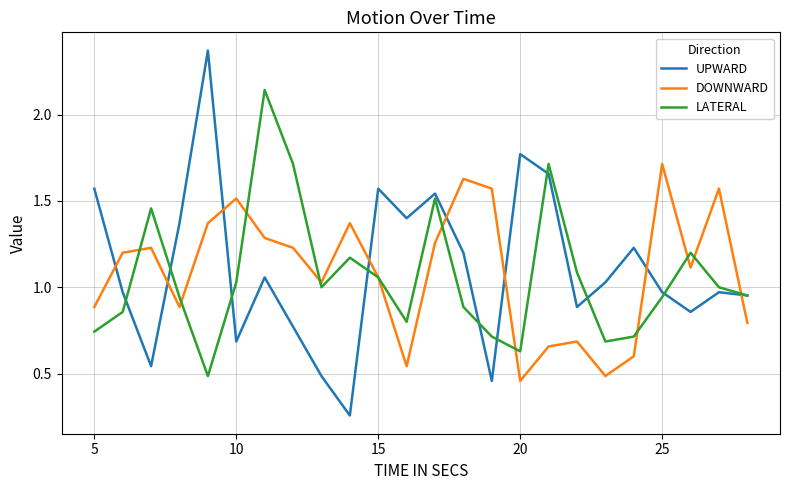

True or false: LATERAL and DOWNWARD cross at least once.

True